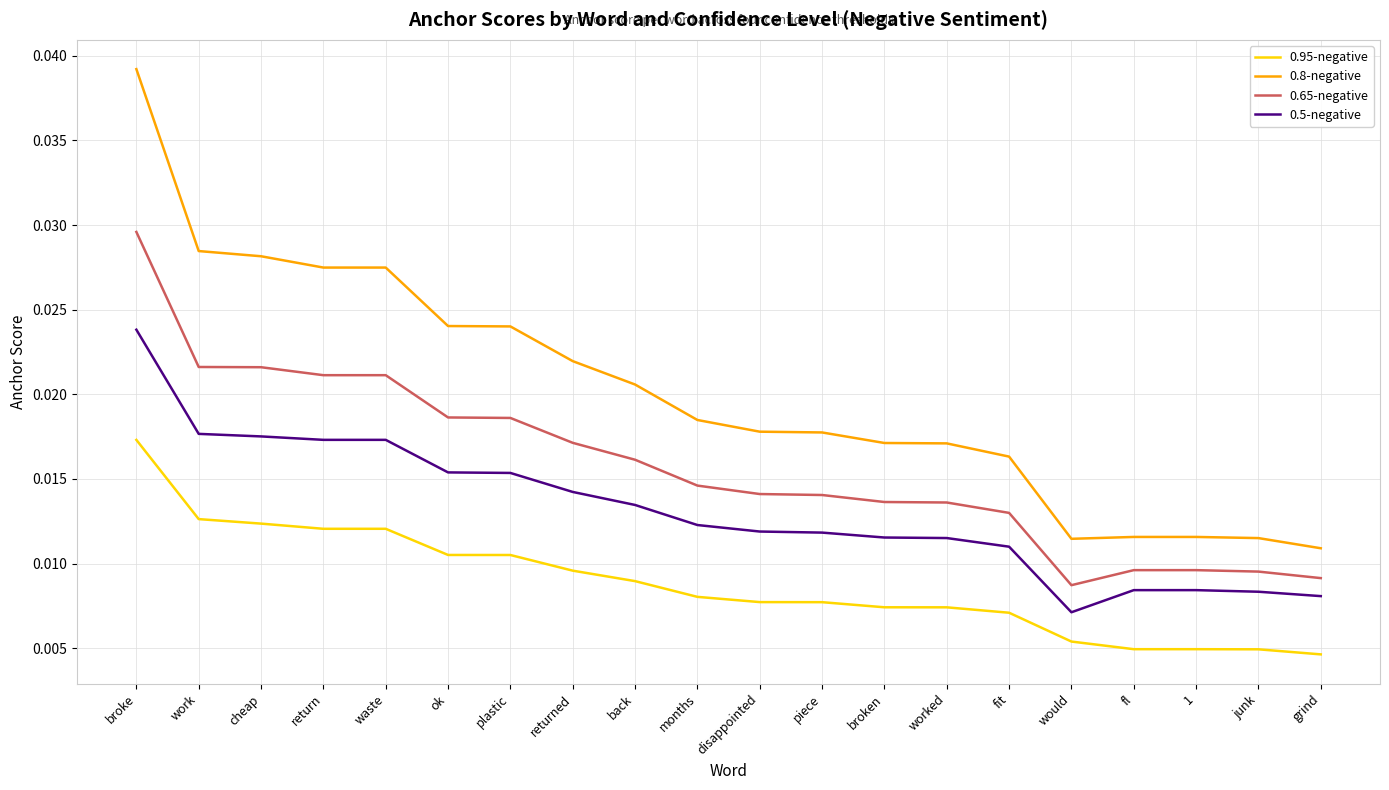

Which series has the largest range (max minus min)?

0.8-negative